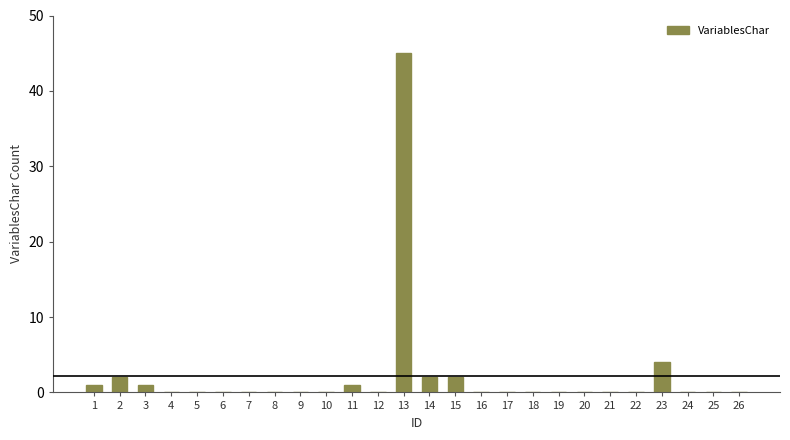

What is the sum of all values?

58